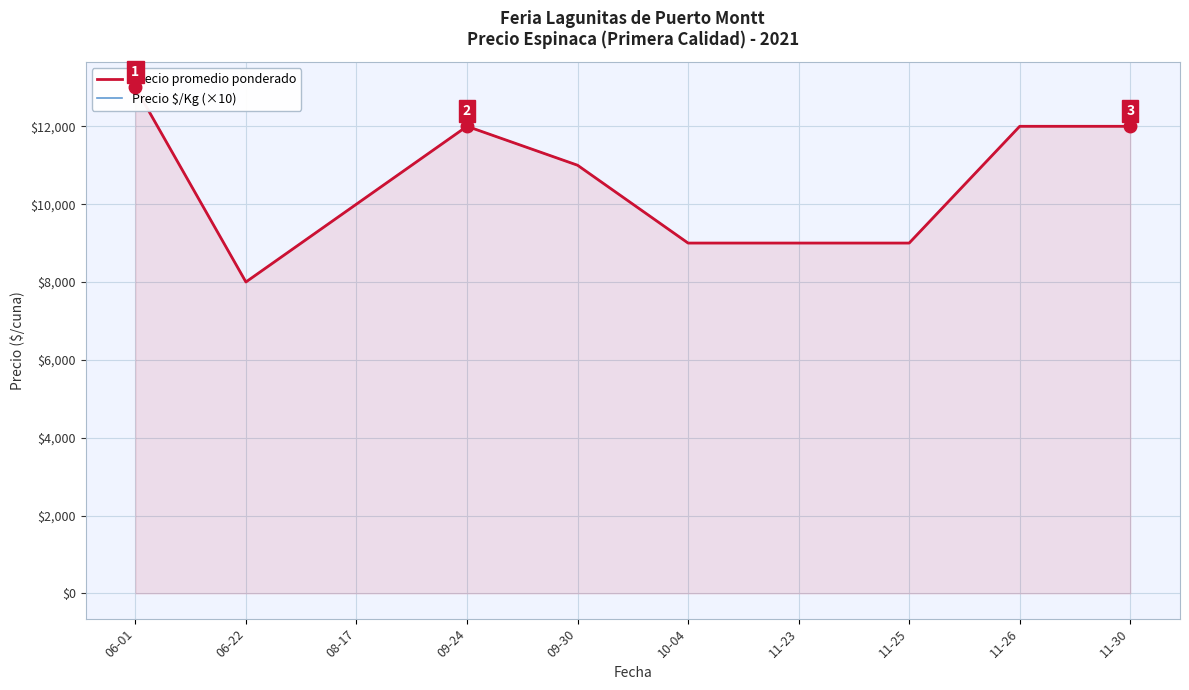

How many Precio $/Kg (×10) values are between 9000 and 12000?

8